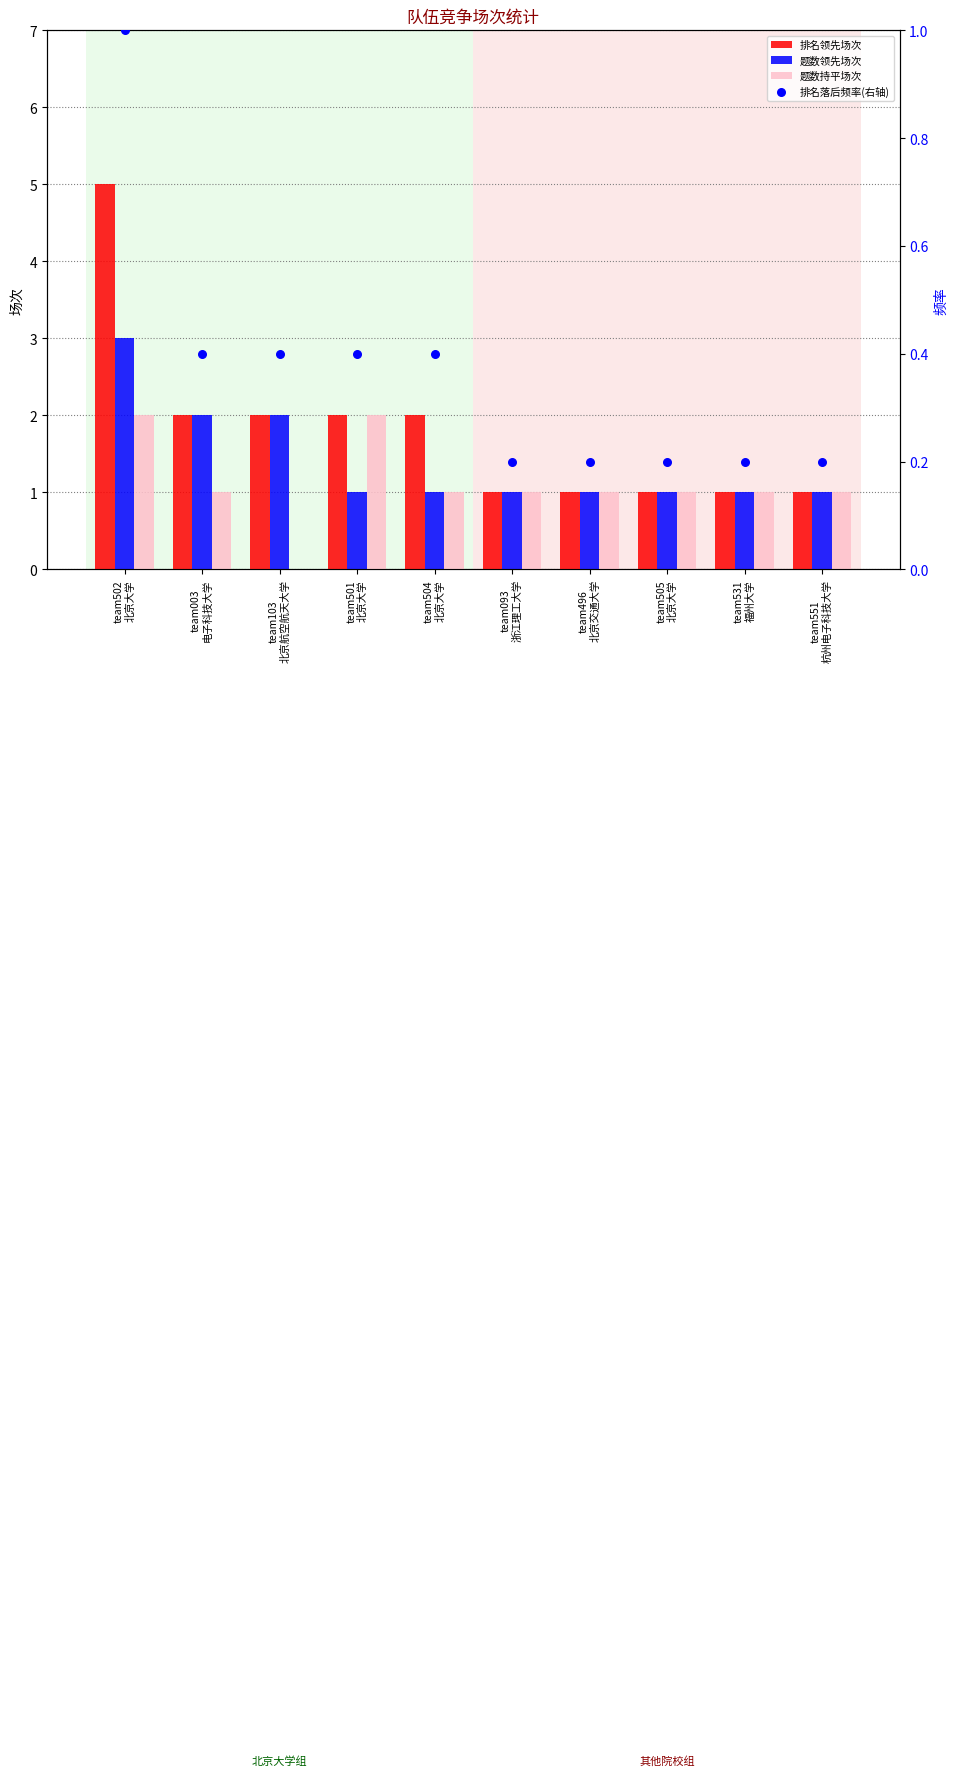

At how many categories does at least one series exceed 1?

5